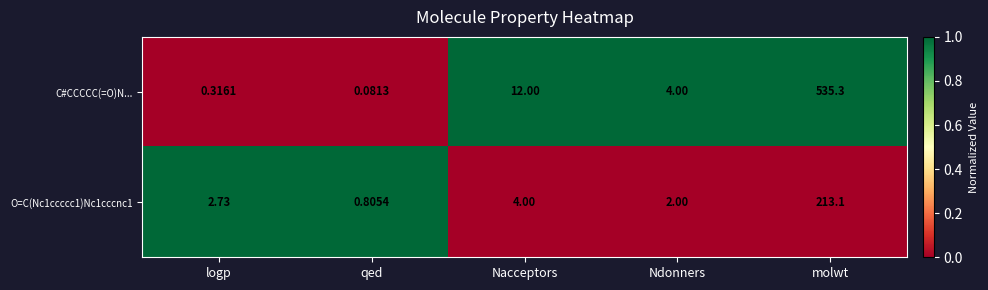

List the labels in order of O=C(Nc1ccccc1)Nc1cccnc1 value, largest first.

molwt, Nacceptors, logp, Ndonners, qed